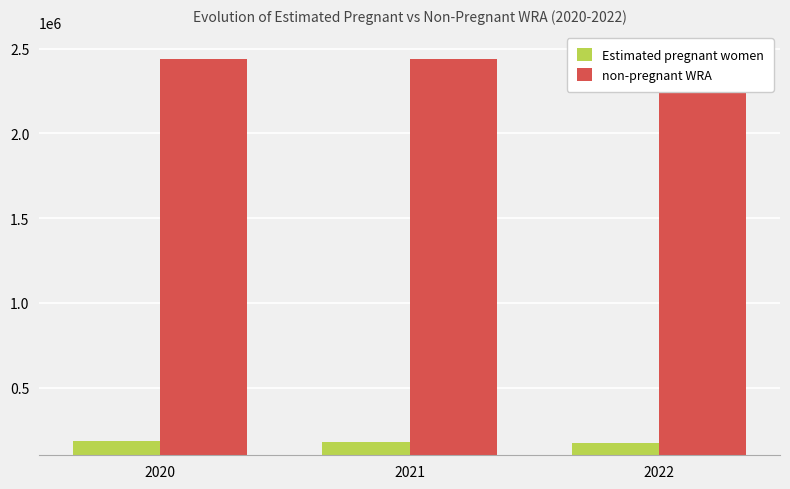

Reading left to right, what are all the values shown in this chart?

Estimated pregnant women: 186871.9	180843.7	175136.9
non-pregnant WRA: 2438128.1	2440156.3	2441863.1